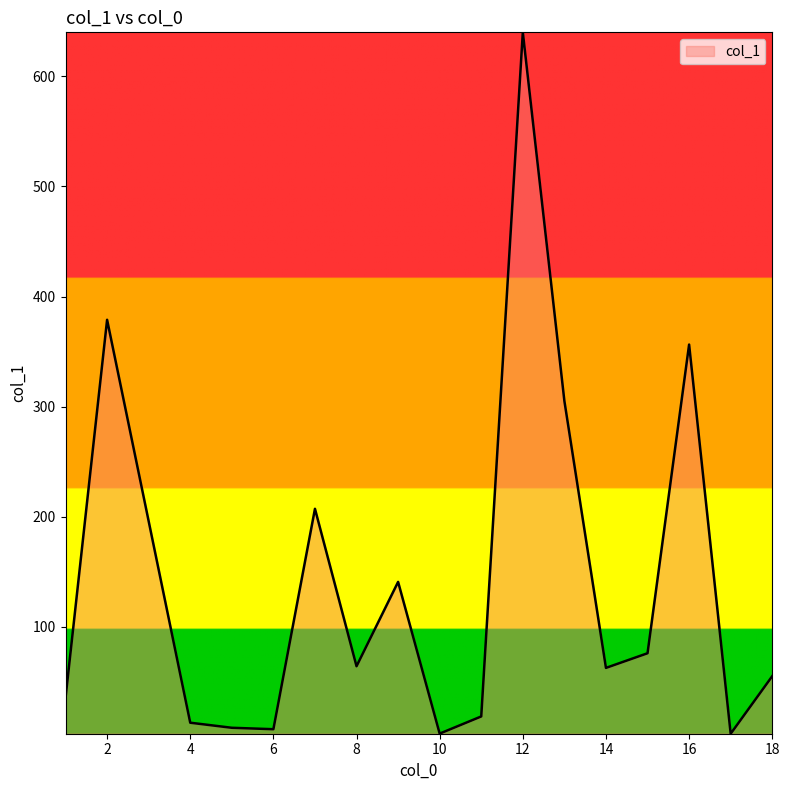

How many series are shown in this chart?

1